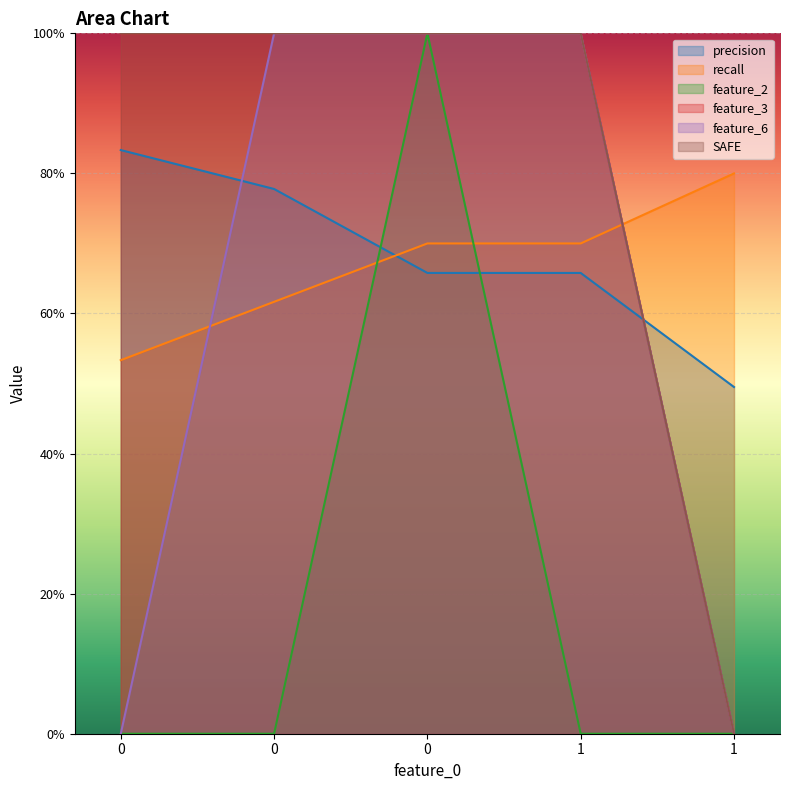

What is the spread (max minus min) of values at 0?

1.0